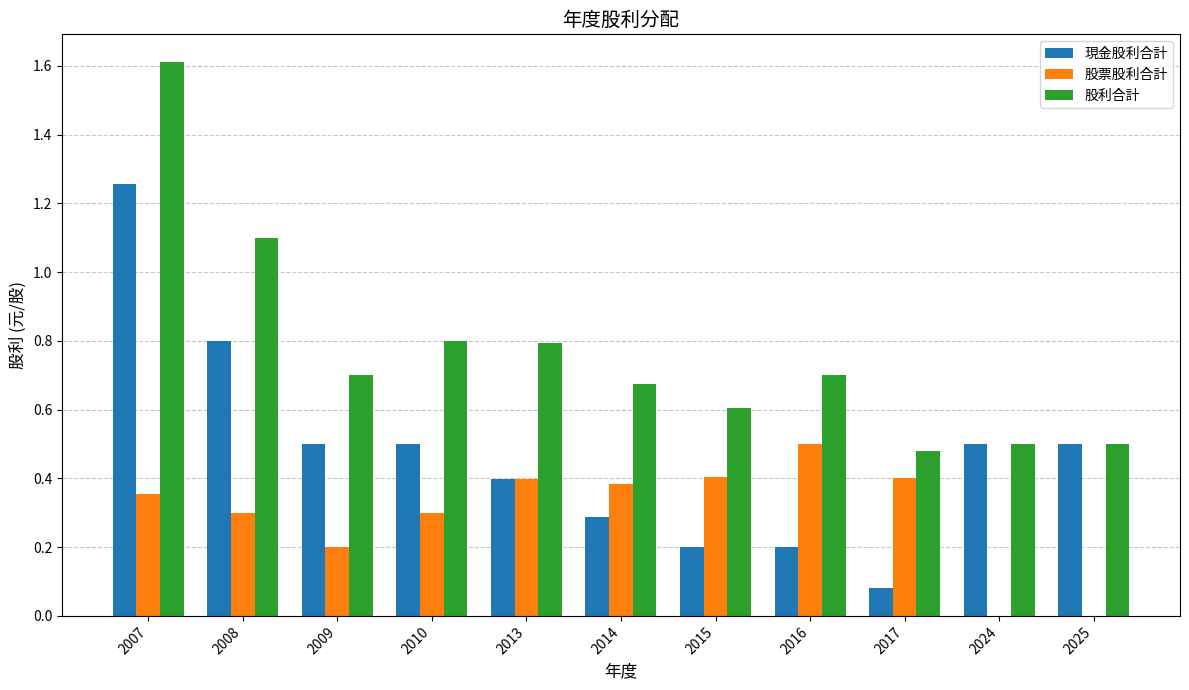

What is the sum of all 現金股利合計 values?

5.2